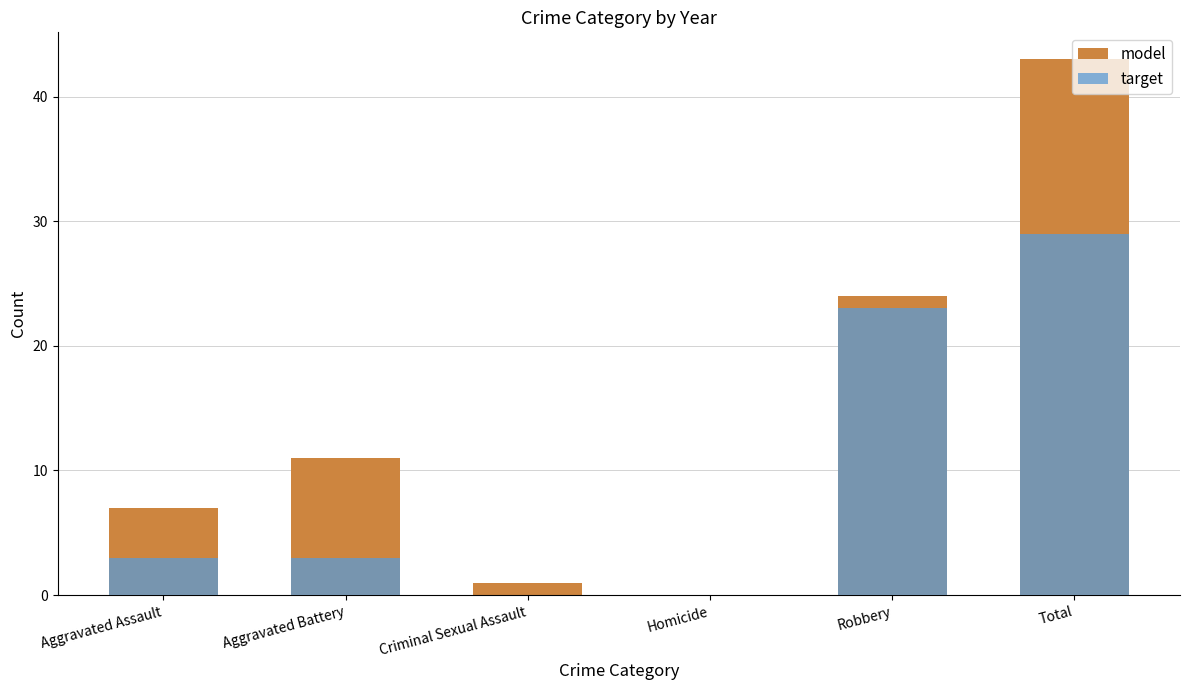

How many series are shown in this chart?

2